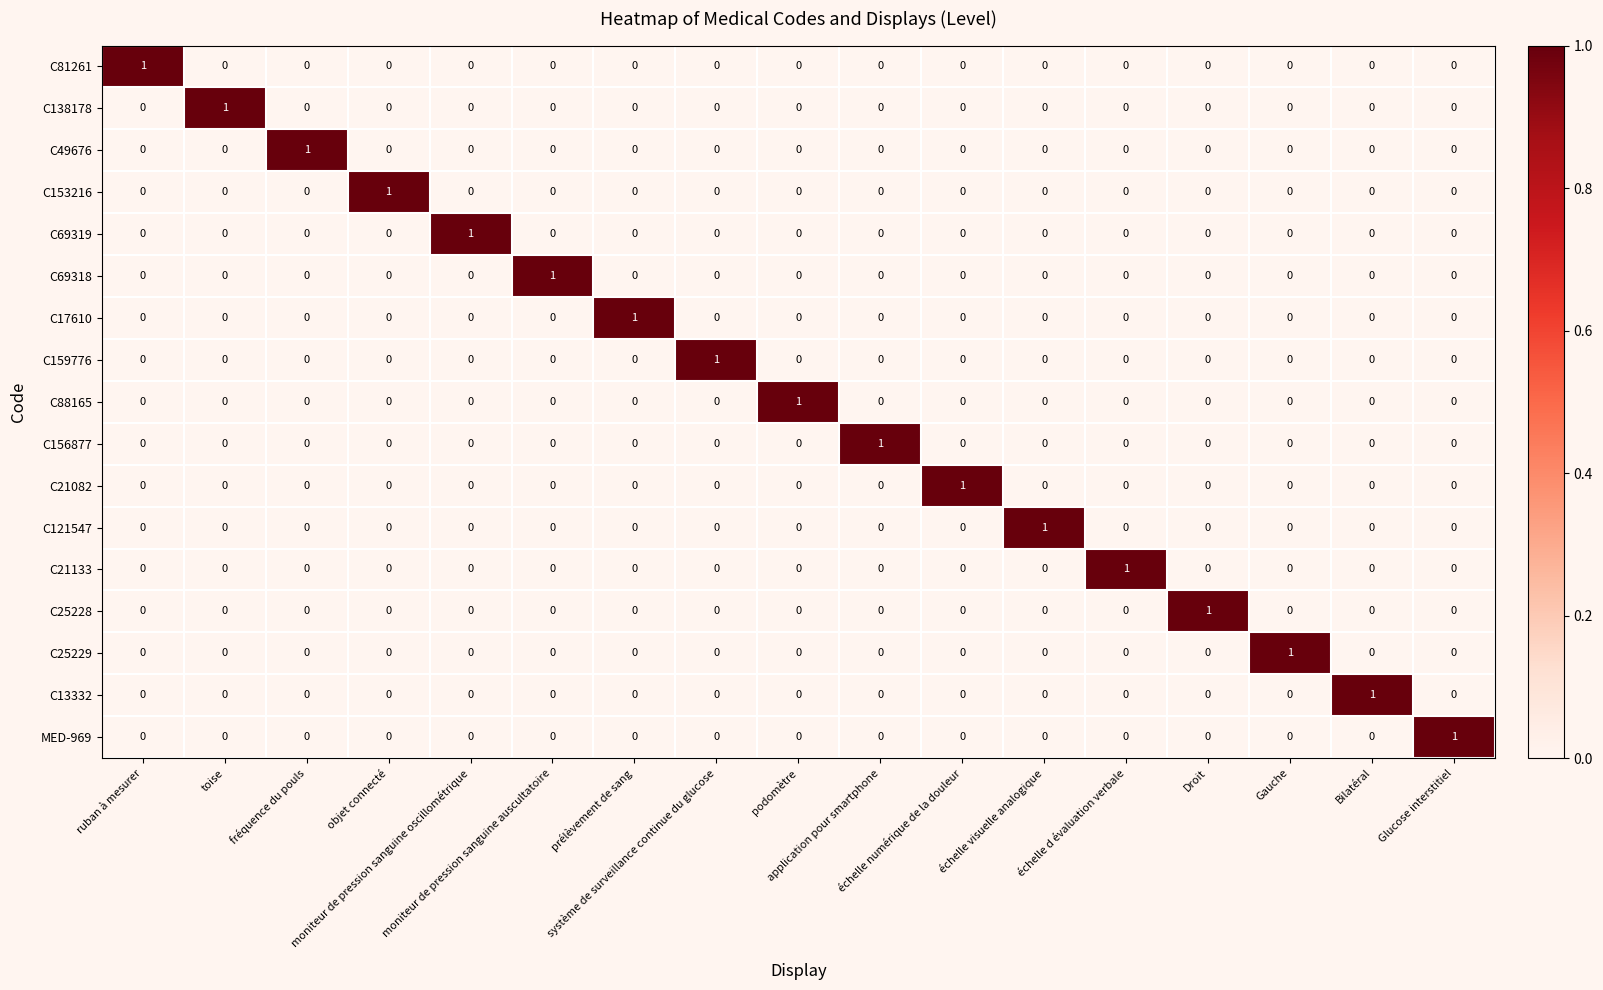

At how many categories does at least one series exceed 0?

17